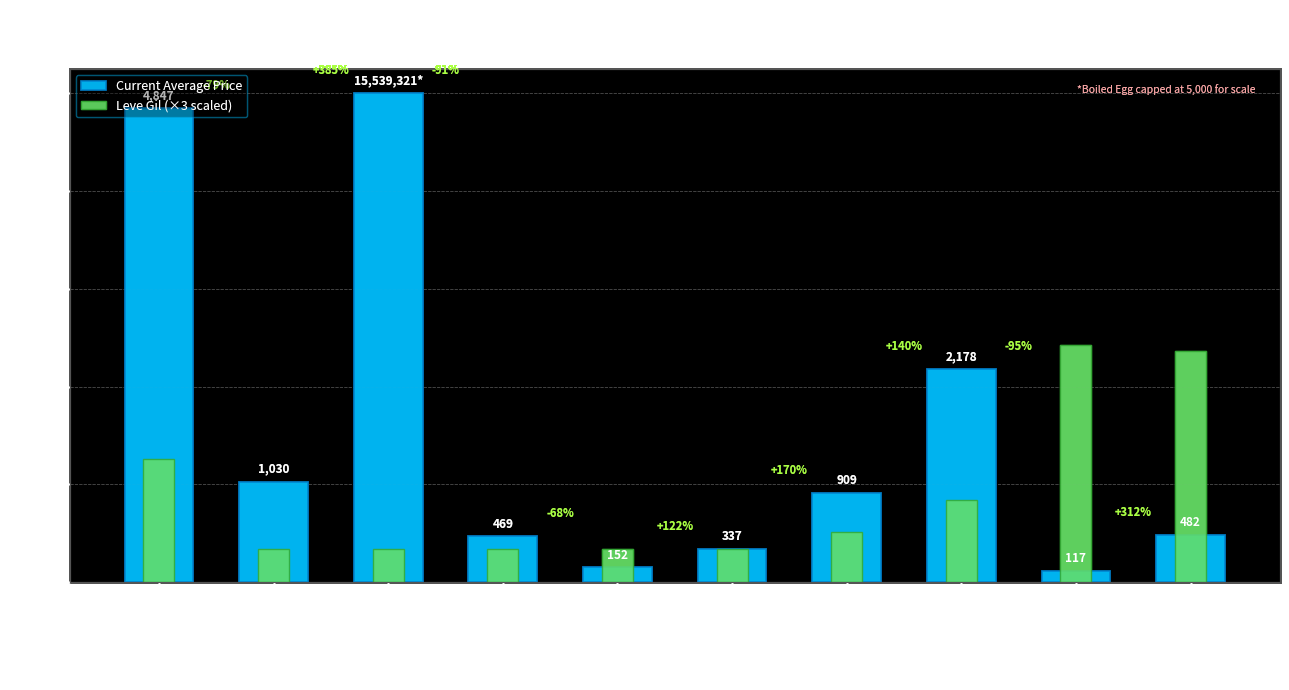

What is the sum of all Current Average Price values?

15520.6